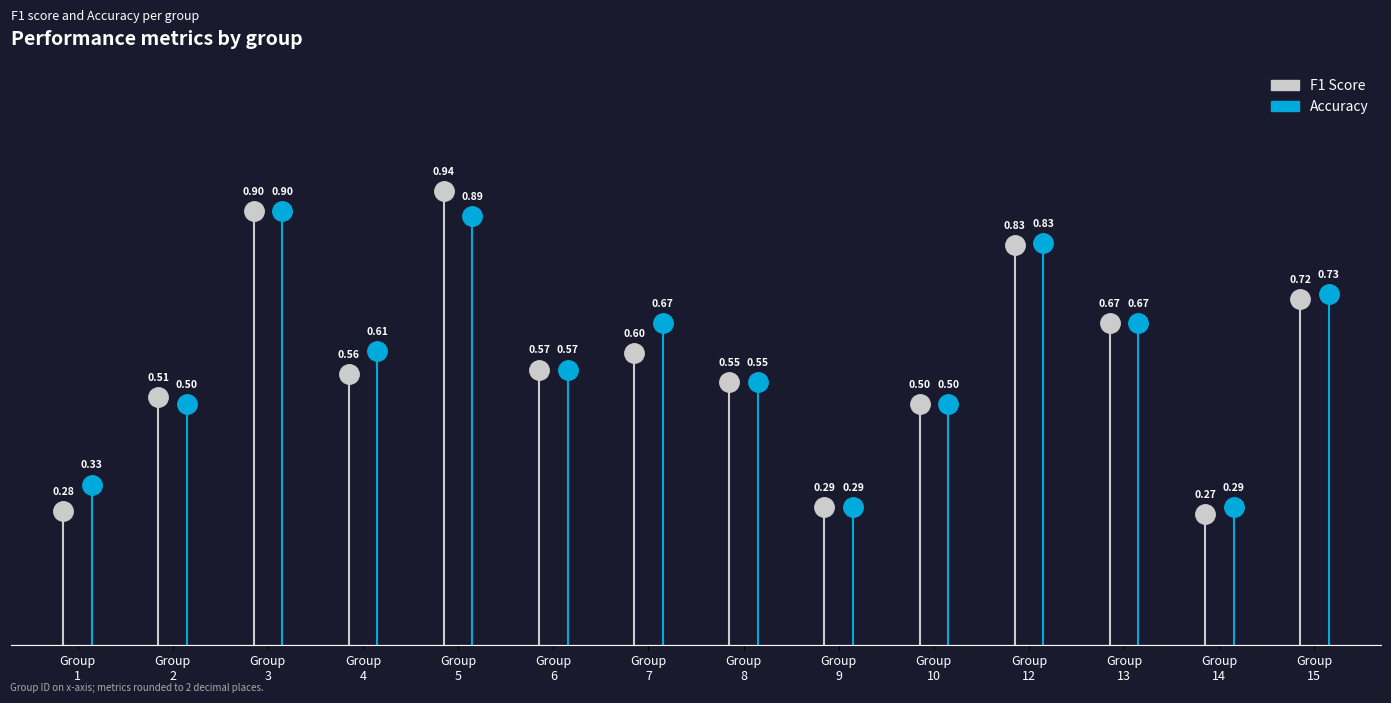

What are all the series names shown in the legend?

f1, accuracy